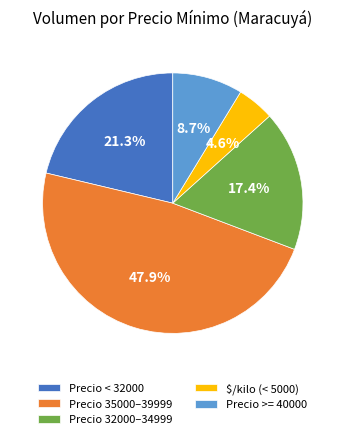

To the nearest percent, what is the difference between the largest and smallest slice percentages?

43%